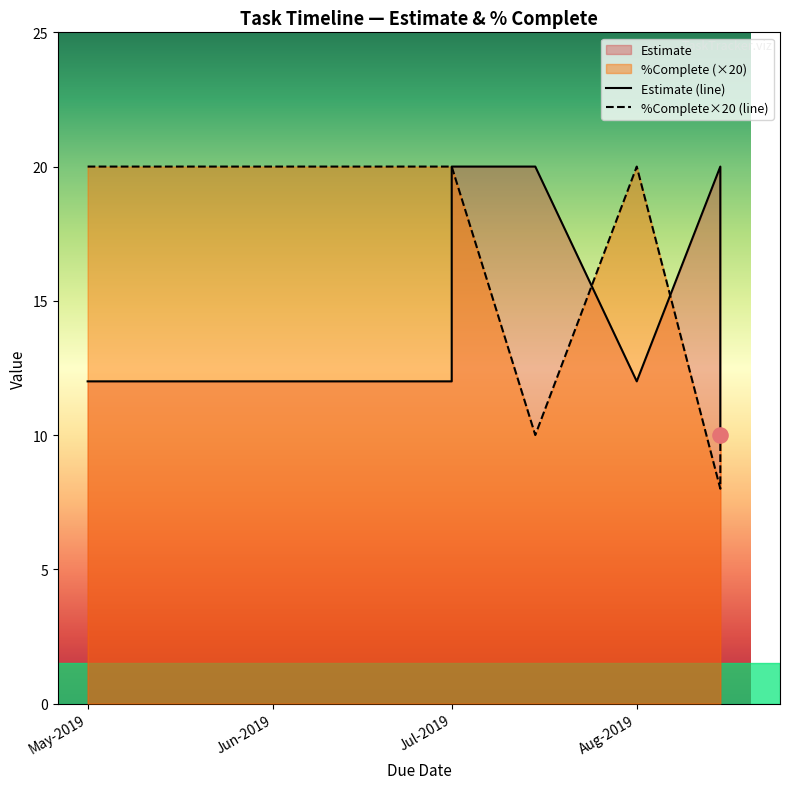

Which series has the largest total across all categories?

Estimate